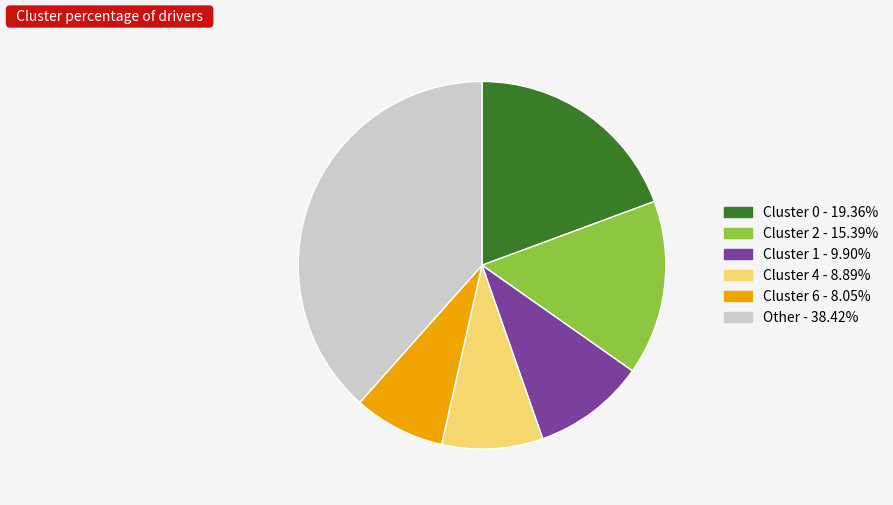

Is there any slice that represents more than half of the pie?

No